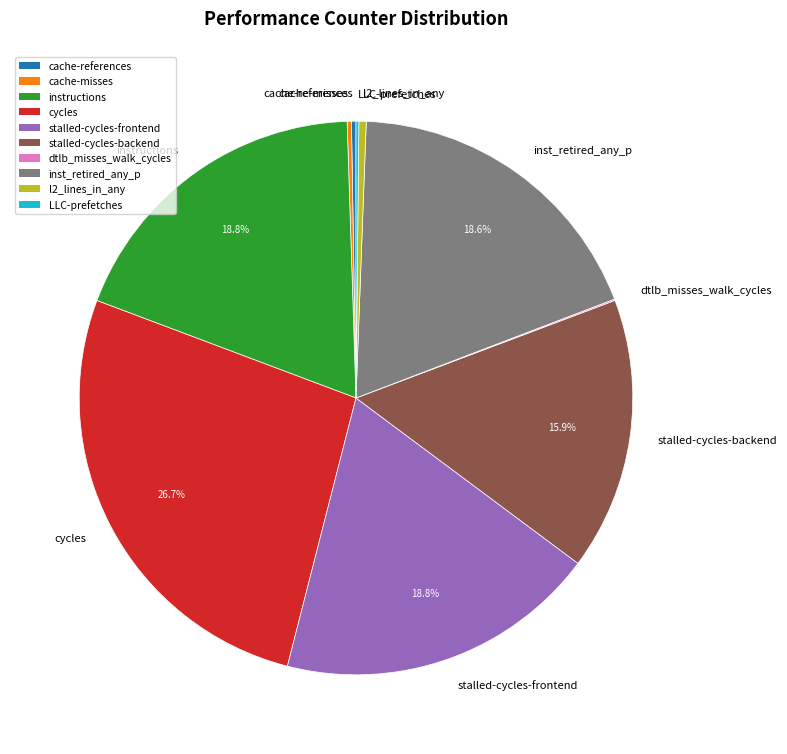

To the nearest percent, what is the difference between the largest and smallest slice percentages?

27%